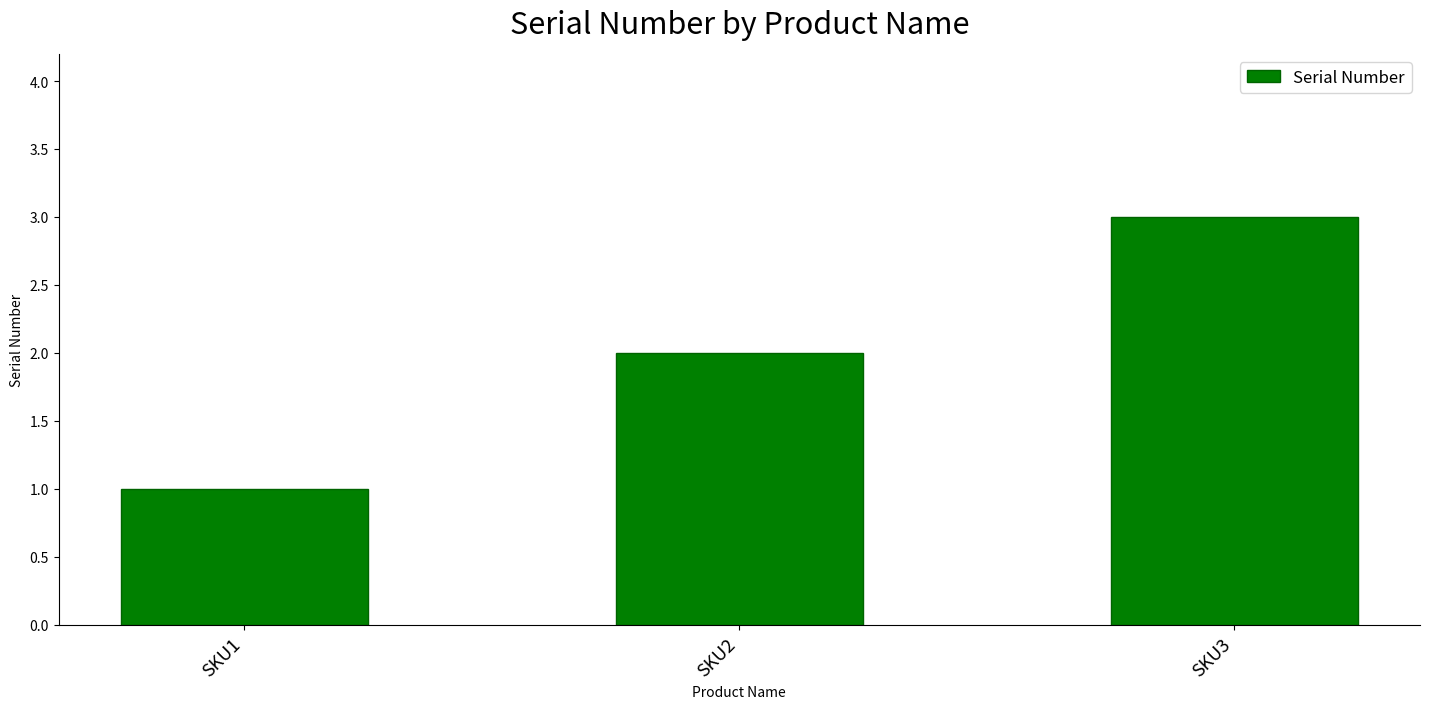

How many series are shown in this chart?

1